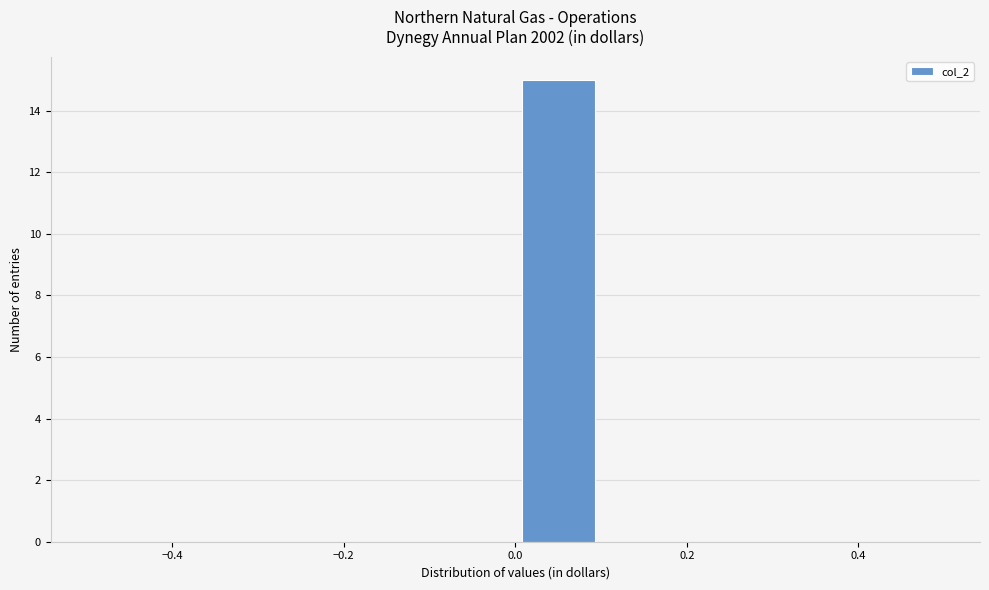

Reading left to right, transcribe this chart: for each bar, give the range it covers on the x-axis and its height. The values are not printed on the chart, so give them approximately, as read against the axis.

-0.5 to -0.4: 0
-0.4 to -0.3: 0
-0.3 to -0.2: 0
-0.2 to -0.1: 0
-0.1 to 0.0: 0
0.0 to 0.1: 15
0.1 to 0.2: 0
0.2 to 0.3: 0
0.3 to 0.4: 0
0.4 to 0.5: 0